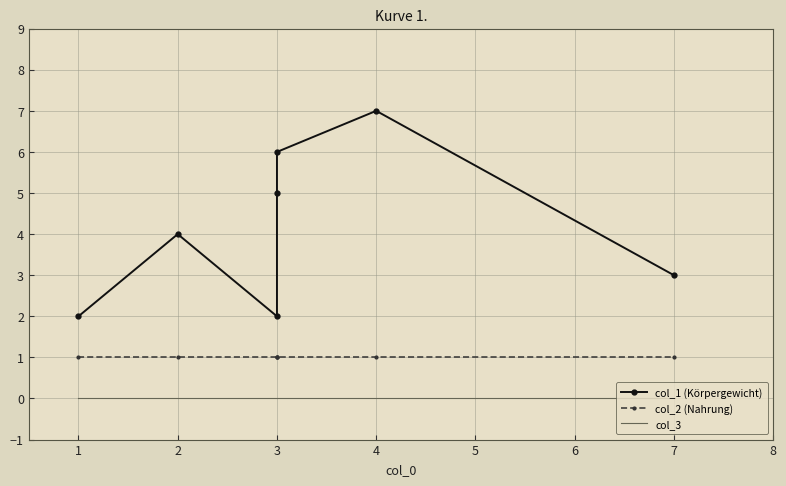

Rank the series by their maximum value, from highest to lowest.

col_1 (Körpergewicht), col_2 (Nahrung), col_3